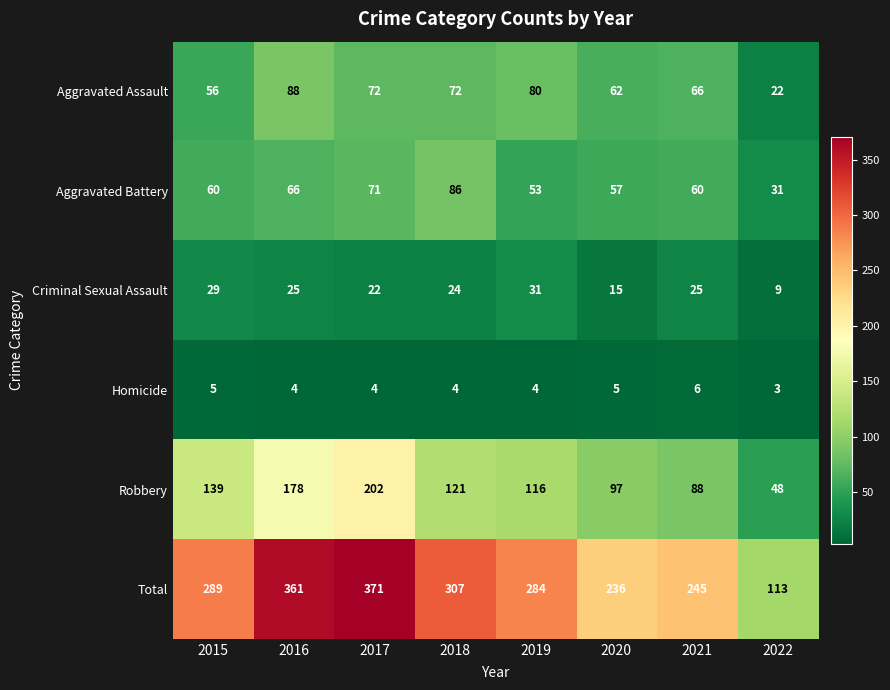

What is the difference between the second highest and second lowest values in the Robbery series?

90